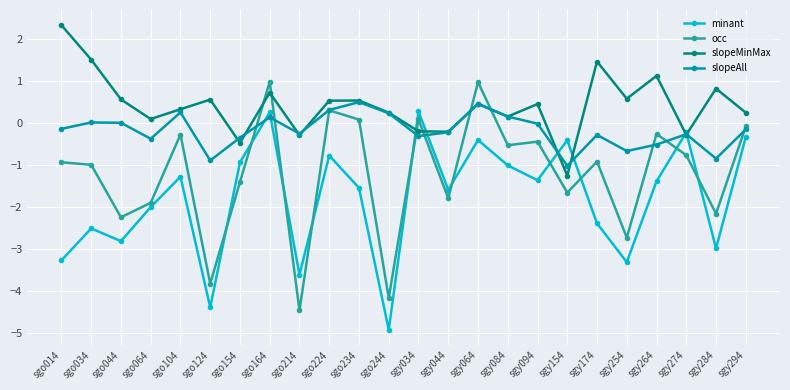

Is it true that slopeAll equals -0.9 at sgo124?

True